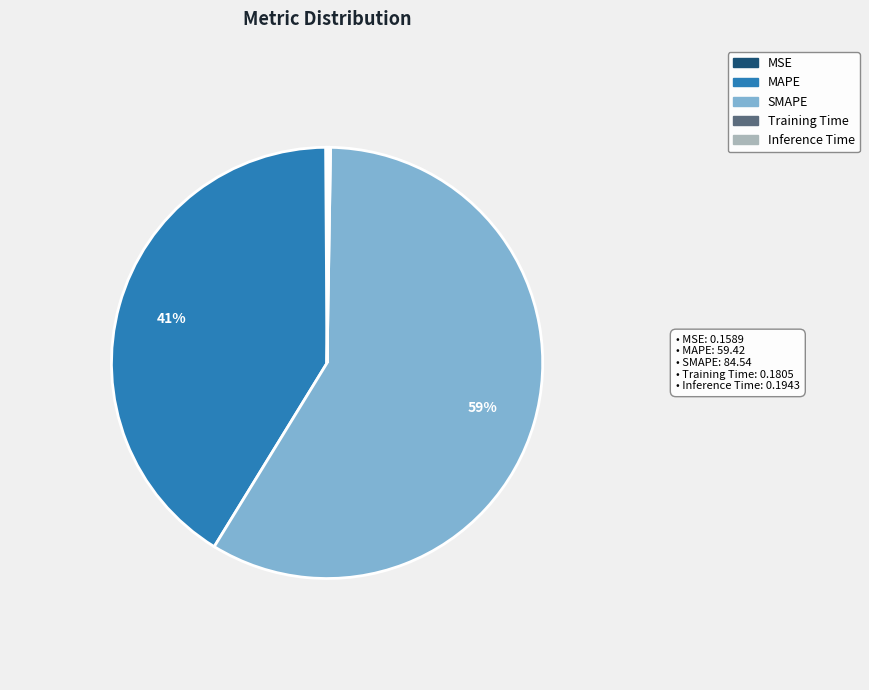

The MAPE slice represents 49% of the pie. True or false?

False